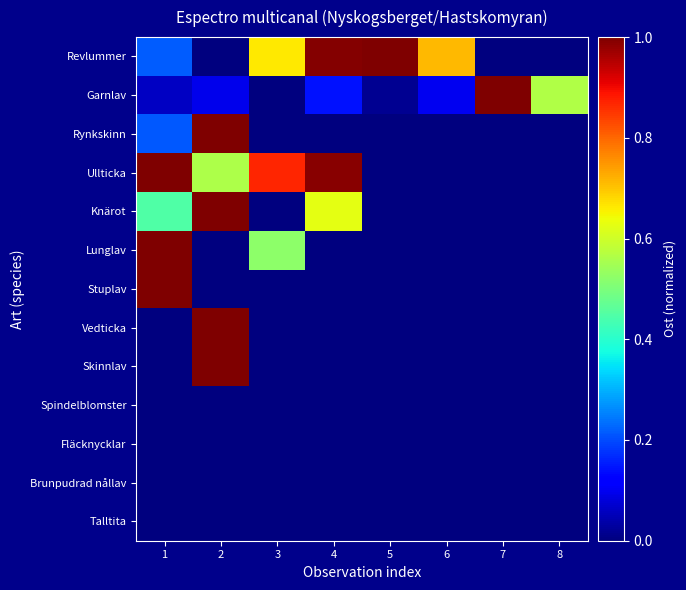

List the series in order of their peak value, highest first.

Revlummer, Garnlav, Rynkskinn, Ullticka, Knärot, Lunglav, Stuplav, Vedticka, Skinnlav, Spindelblomster, Fläcknycklar, Brunpudrad nållav, Talltita